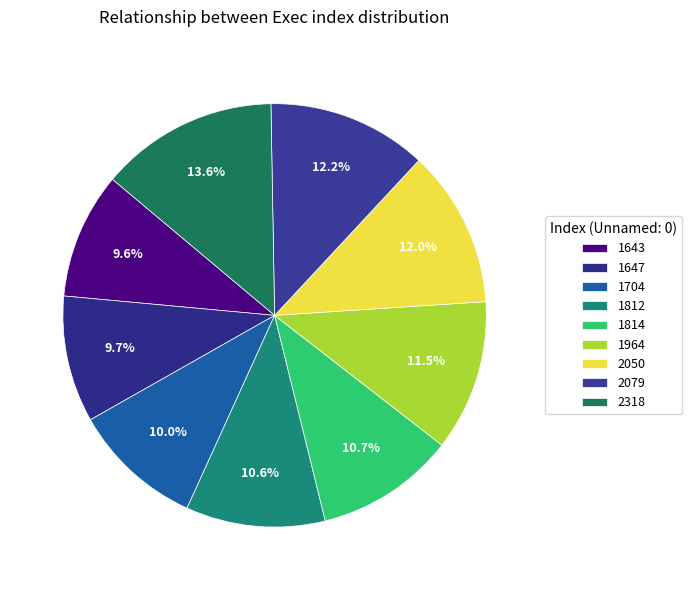

Count the number of slices in the pie.

9